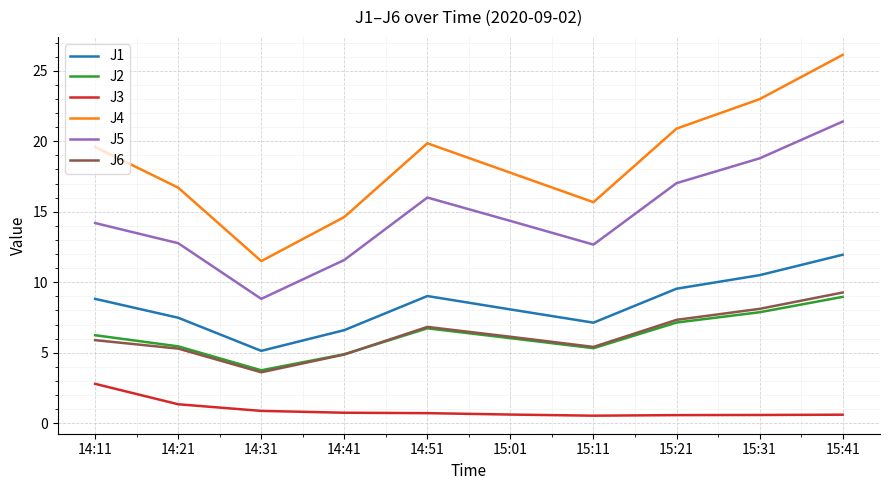

Between 14:21 and 15:41, which series saw the biggest shift?

J4